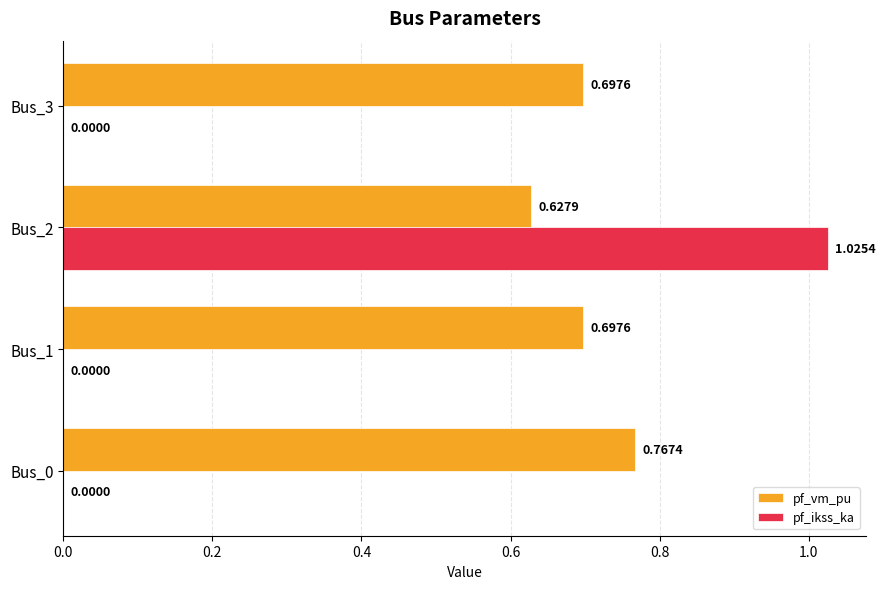

Count the number of categories in the chart.

4